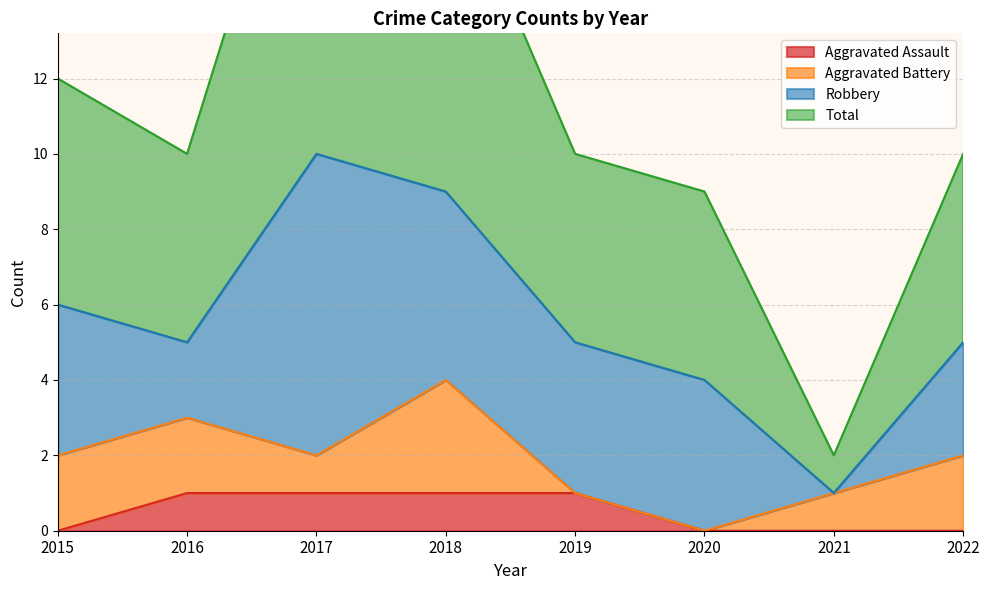

What is the value of the Aggravated Assault point at the 2nd from the left?

1